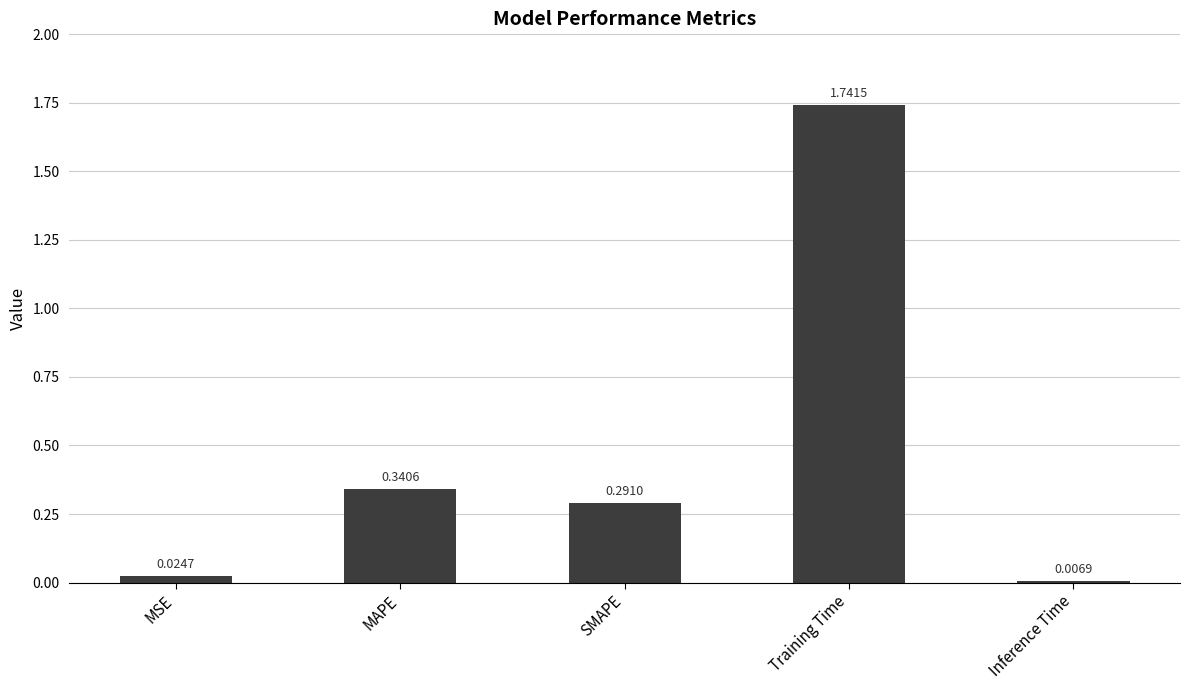

List the labels in order of value, largest first.

Training Time, MAPE, SMAPE, MSE, Inference Time